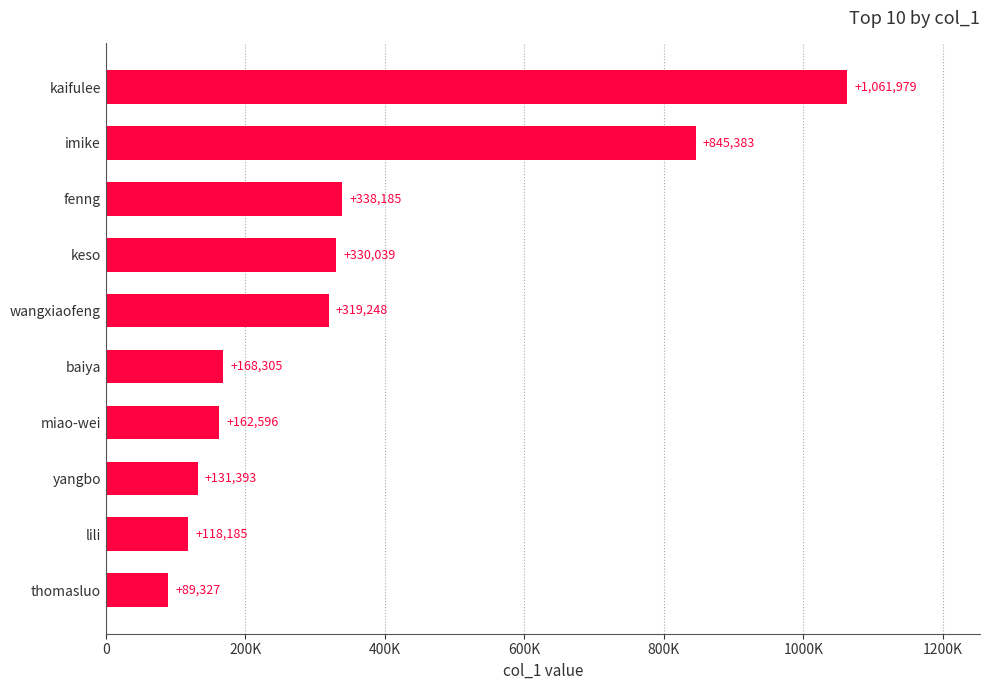

Are the bars grouped side by side (vs. stacked)?

No